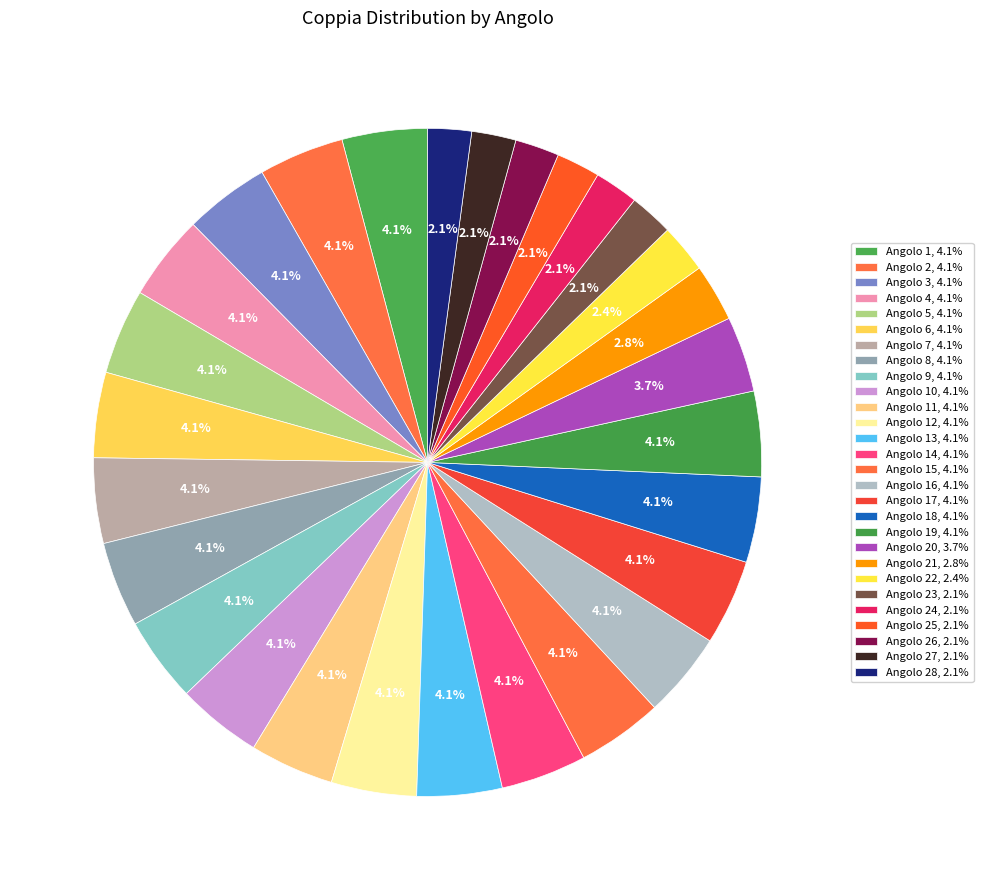

Rank the categories by value from highest to lowest.

14, 15, 5, 16, 17, 18, 1, 2, 3, 4, 6, 7, 8, 9, 12, 19, 10, 13, 11, 20, 21, 22, 27, 26, 23, 24, 25, 28